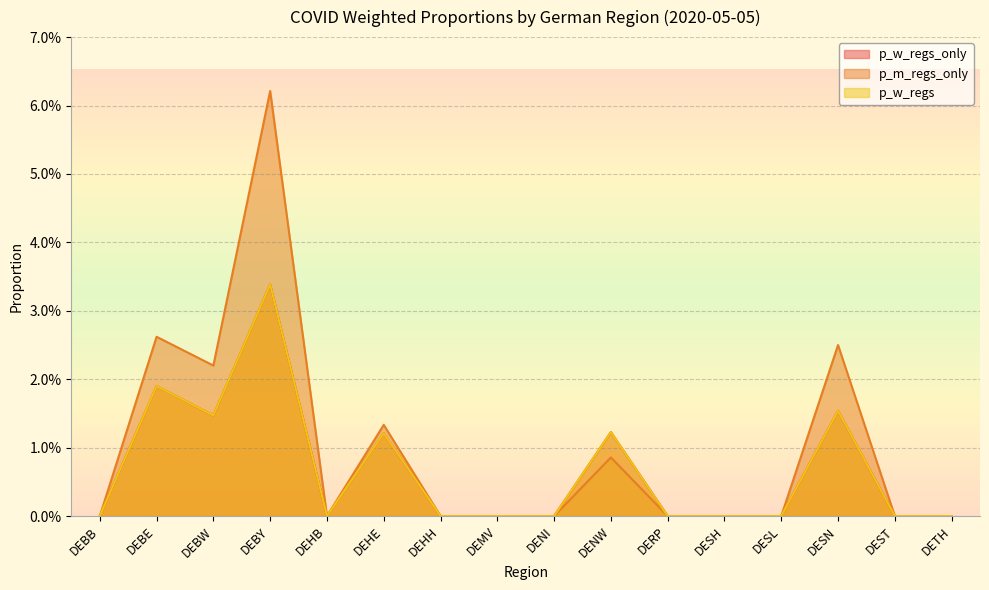

Is the value of p_m_regs_only at DESH greater than the value of p_w_regs_only at DEHB?

No